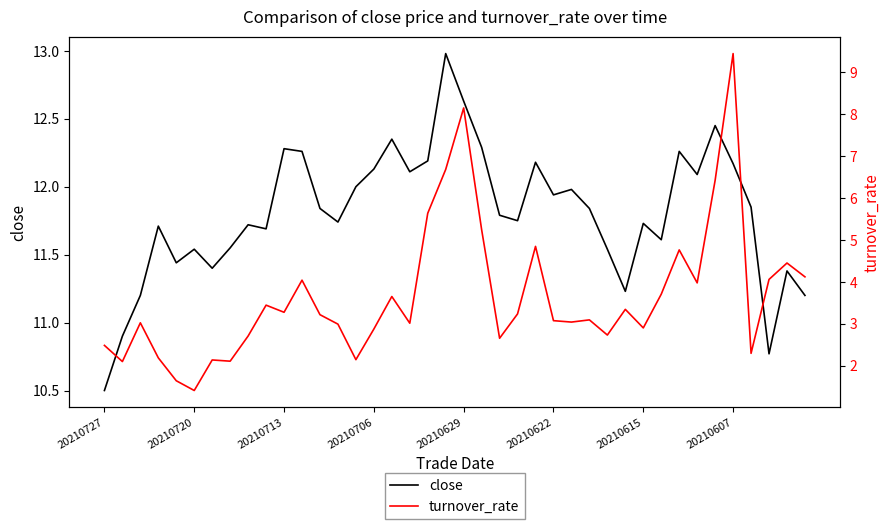

True or false: turnover_rate and close intersect in this chart.

False